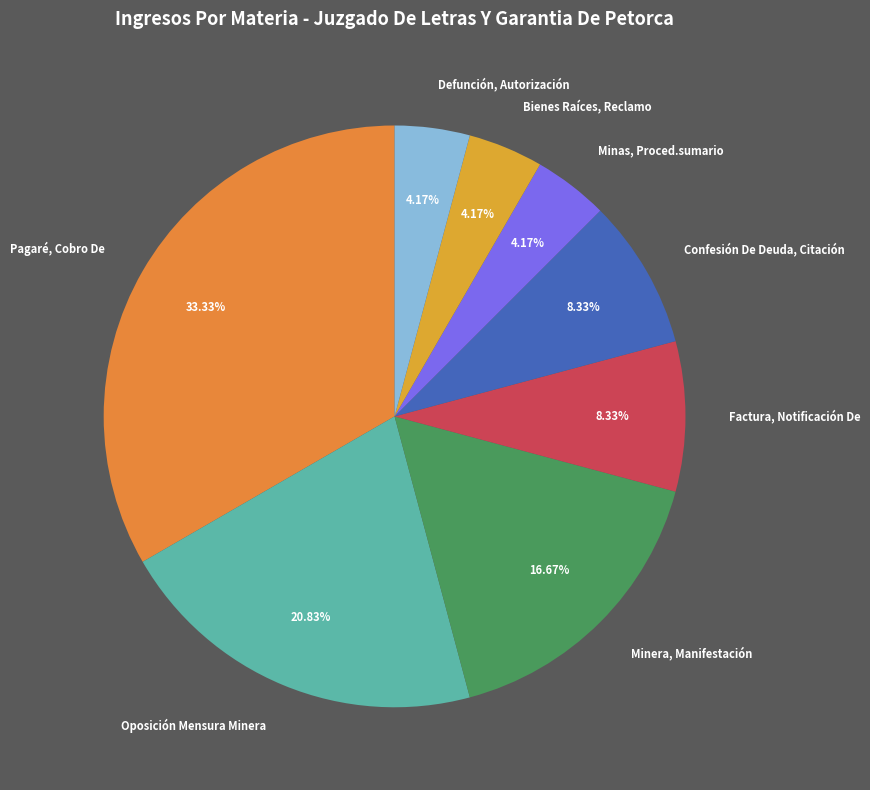

How much of the chart is everything except Minera, Manifestación?

83.3%